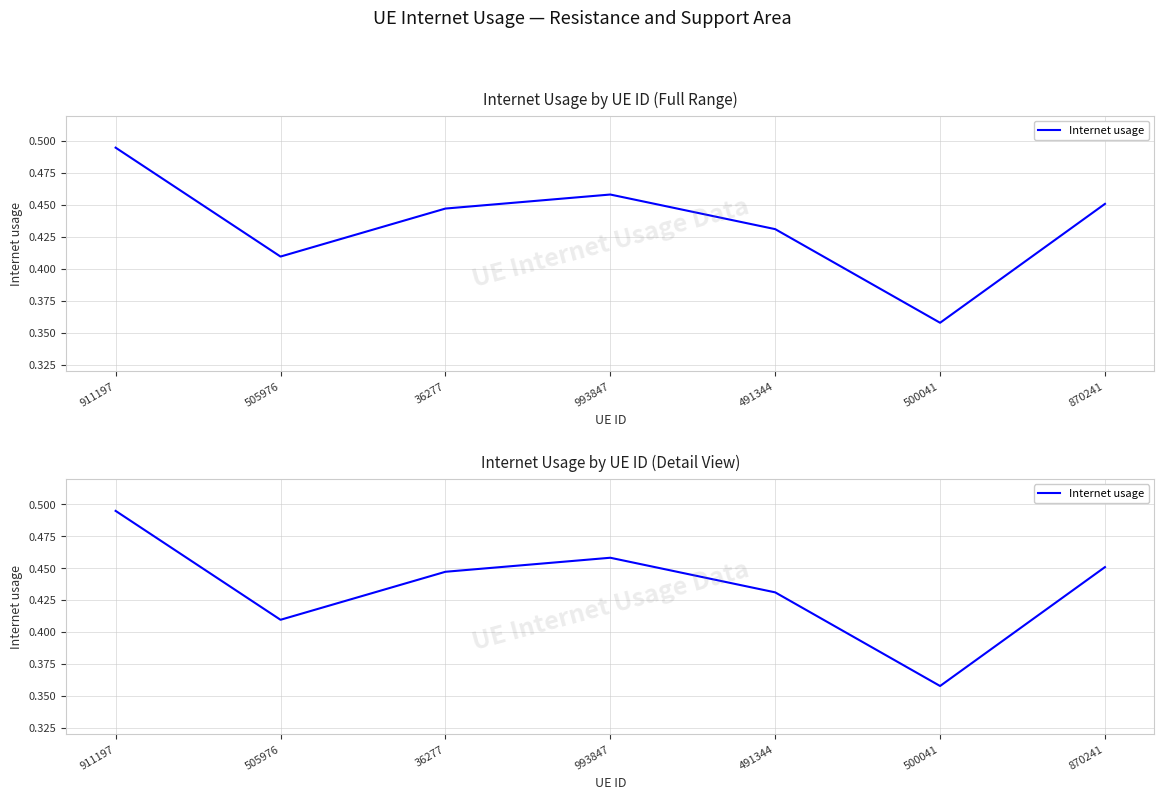

What is the greatest value displayed?

0.5